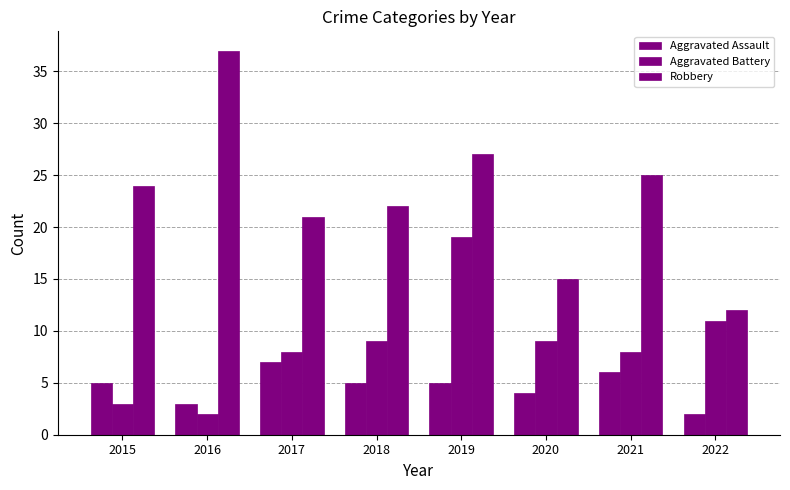

Reading left to right, list all the values displayed in this chart.

Aggravated Assault: 5	3	7	5	5	4	6	2
Aggravated Battery: 3	2	8	9	19	9	8	11
Robbery: 24	37	21	22	27	15	25	12